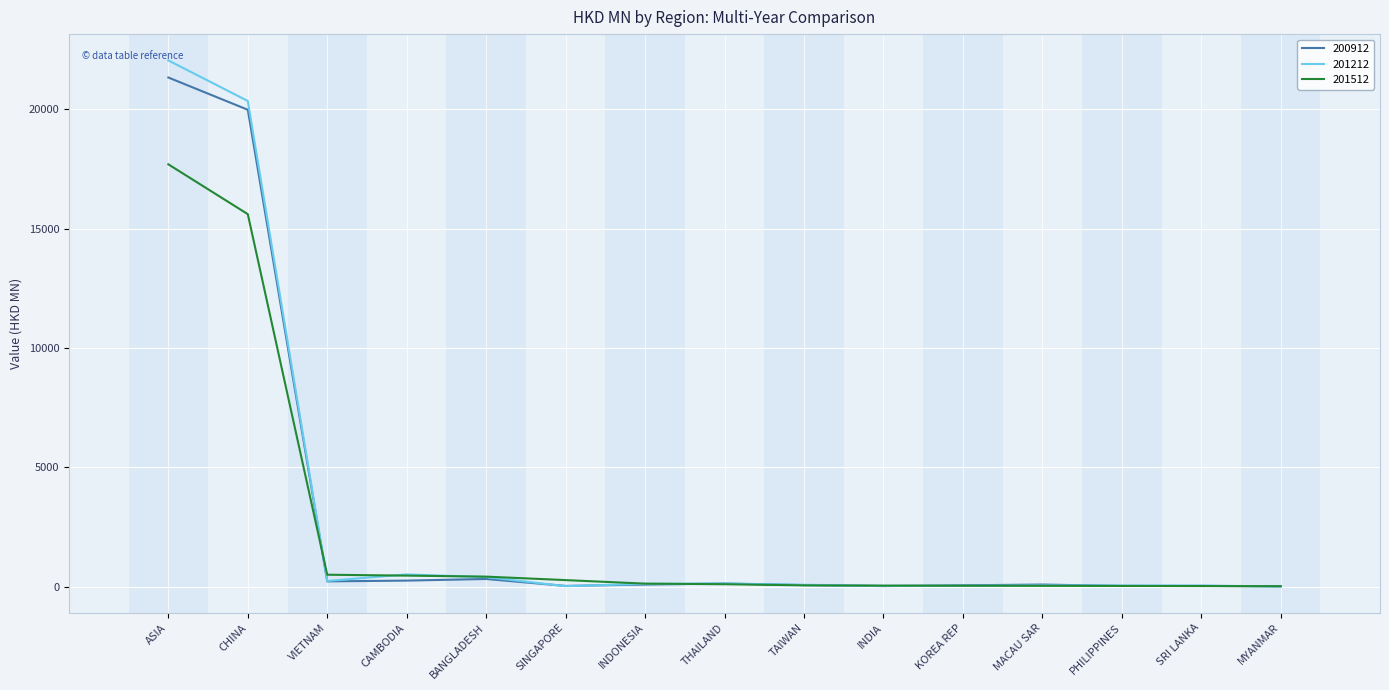

What position from the left is MYANMAR?

15